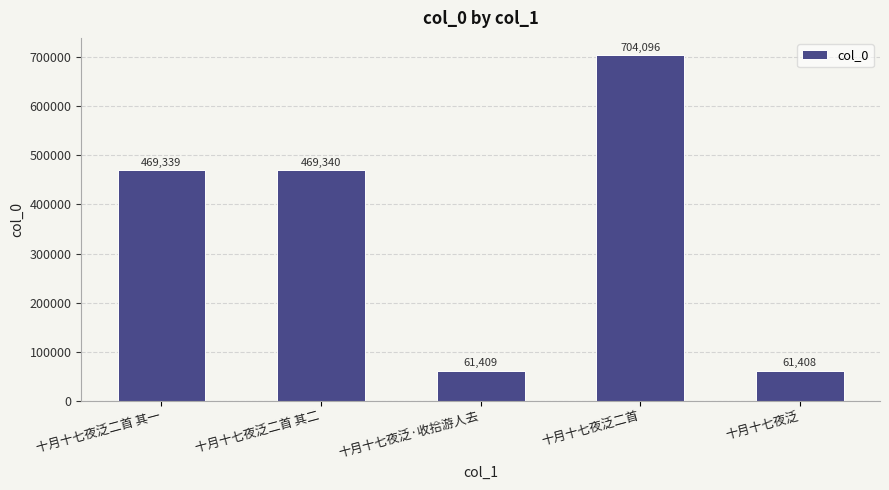

What is the ratio of the value at 十月十七夜泛 to the value at 十月十七夜泛·收拾游人去?

1.0